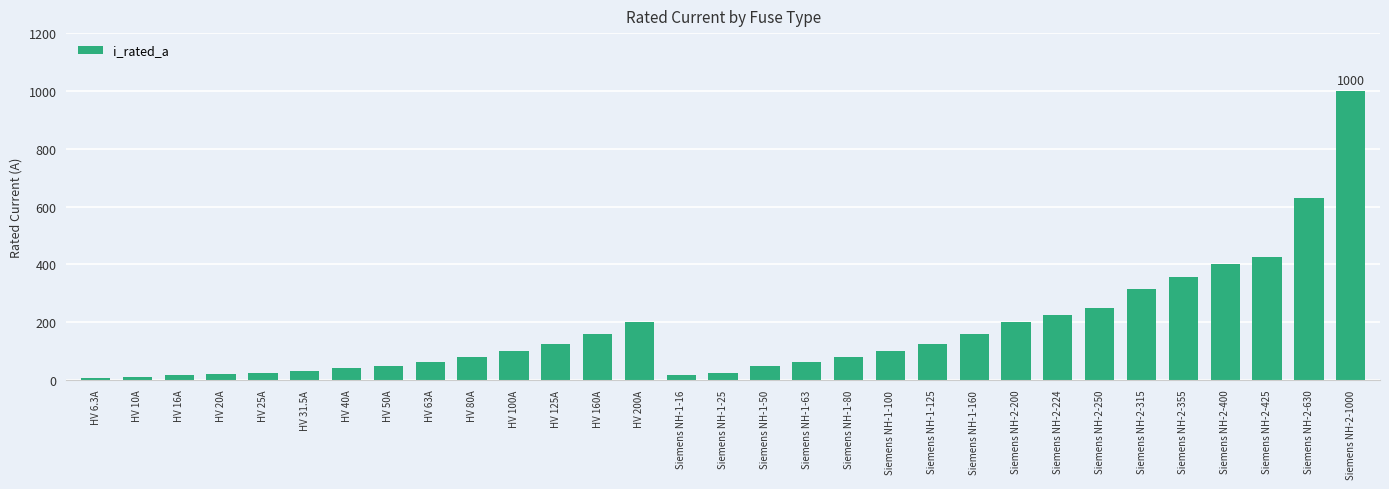

At which label is the value closest to 503?

Siemens NH-2-425